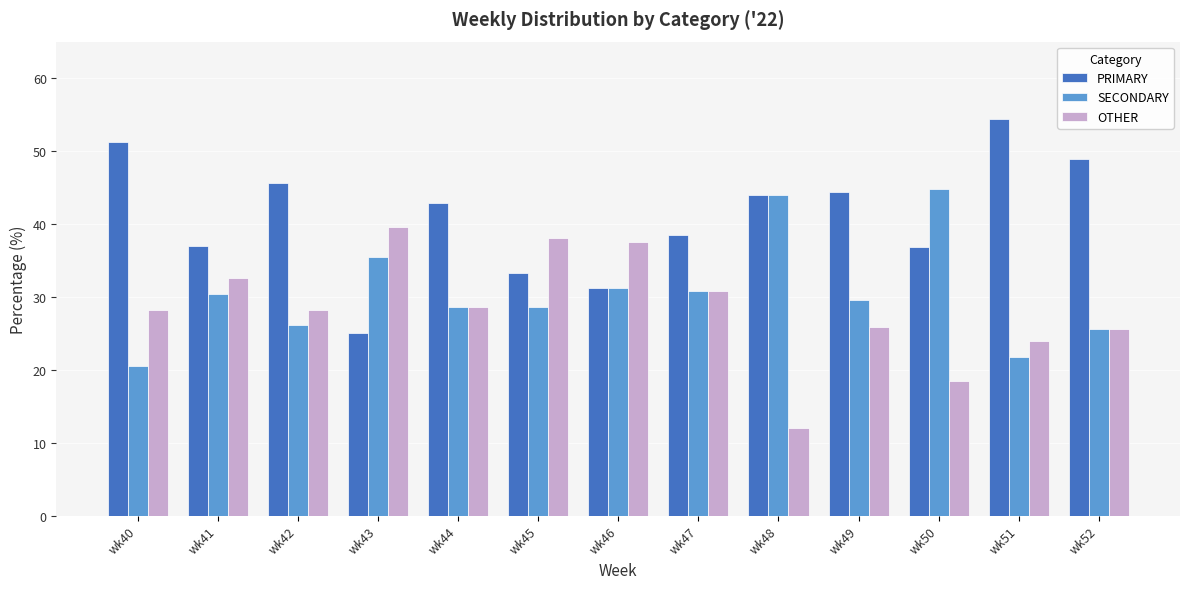

Which series has the widest spread of values?

PRIMARY